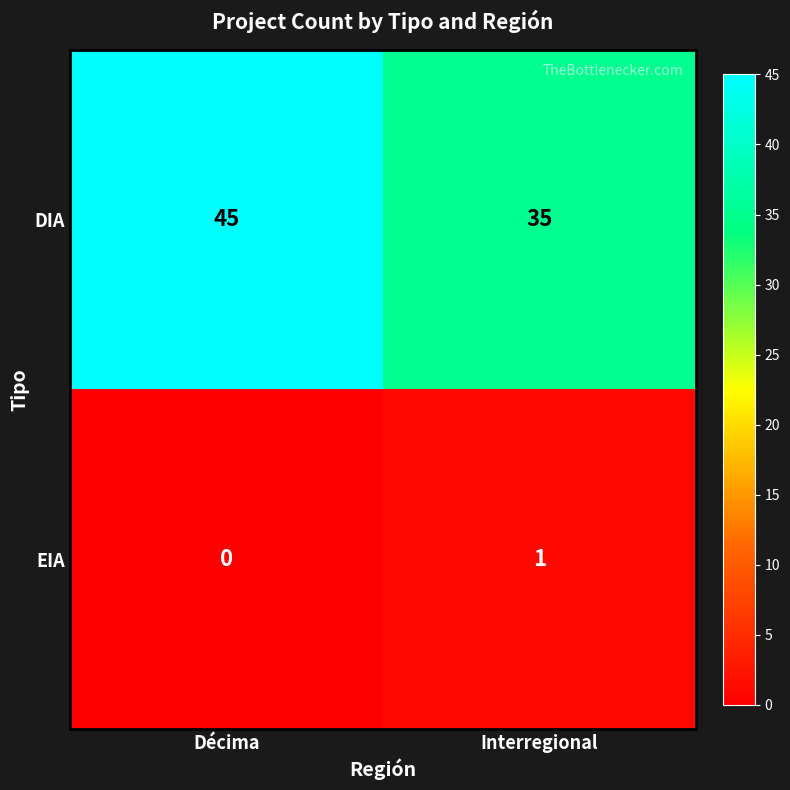

What is the sum of the DIA values at Décima and Interregional?

80